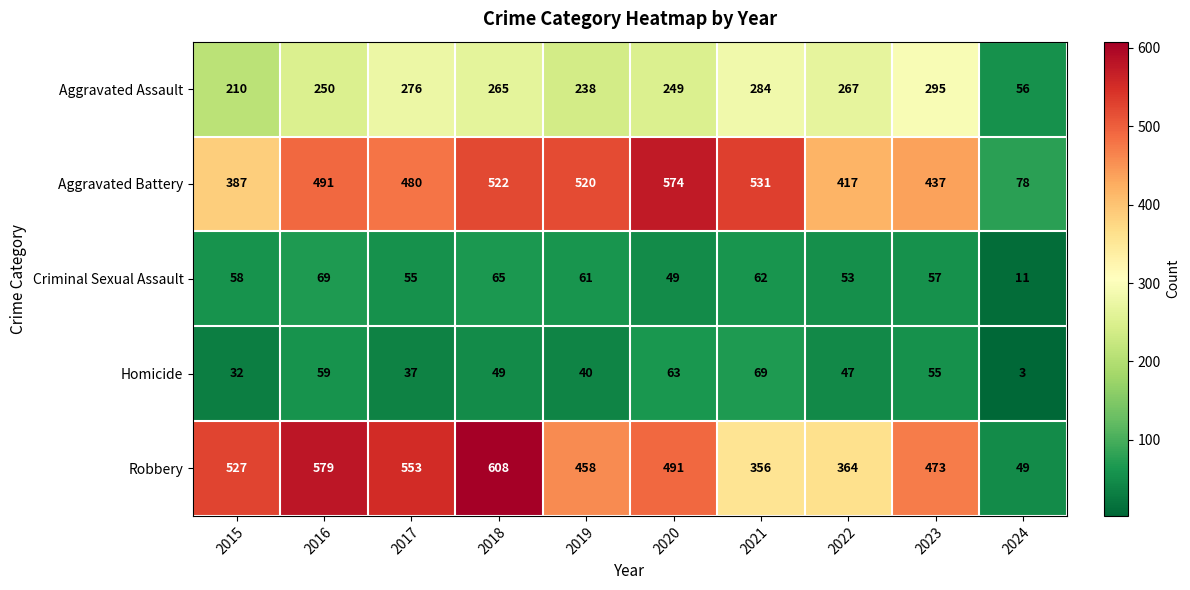

How many data points in Aggravated Assault are less than 265?

5